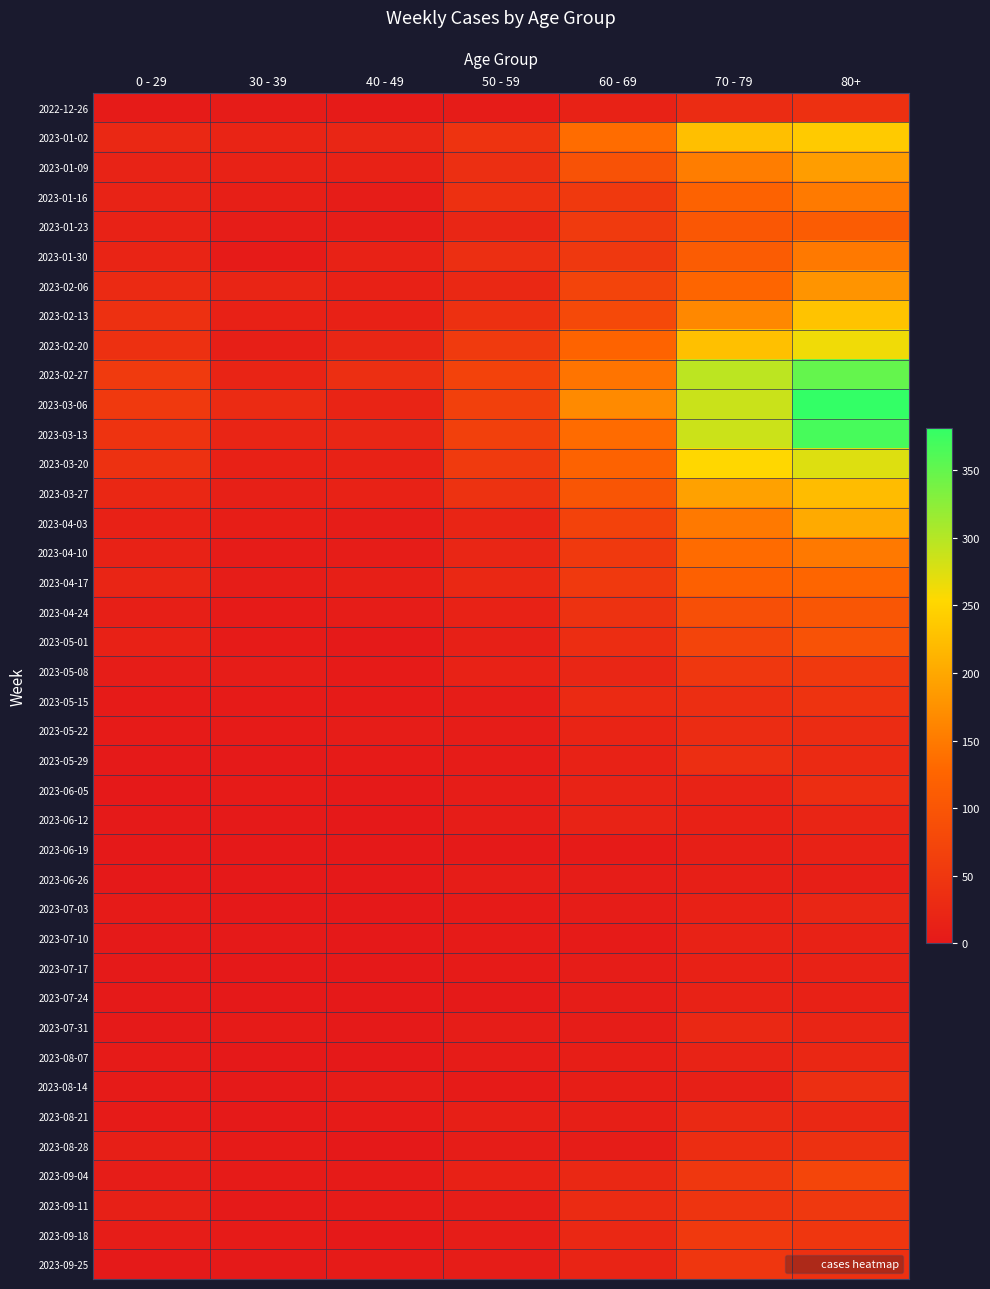

Reading right to left, extract all data points from this chart.

2022-12-26: 80+=38	70 - 79=32	60 - 69=16	50 - 59=5	40 - 49=4	30 - 39=5	0 - 29=4
2023-01-02: 80+=238	70 - 79=226	60 - 69=134	50 - 59=44	40 - 49=21	30 - 39=18	0 - 29=26
2023-01-09: 80+=189	70 - 79=153	60 - 69=94	50 - 59=37	40 - 49=16	30 - 39=15	0 - 29=17
2023-01-16: 80+=150	70 - 79=121	60 - 69=54	50 - 59=38	40 - 49=8	30 - 39=11	0 - 29=17
2023-01-23: 80+=111	70 - 79=104	60 - 69=55	50 - 59=21	40 - 49=8	30 - 39=6	0 - 29=15
2023-01-30: 80+=149	70 - 79=112	60 - 69=51	50 - 59=37	40 - 49=15	30 - 39=4	0 - 29=18
2023-02-06: 80+=179	70 - 79=127	60 - 69=72	50 - 59=26	40 - 49=14	30 - 39=20	0 - 29=28
2023-02-13: 80+=230	70 - 79=165	60 - 69=80	50 - 59=38	40 - 49=13	30 - 39=14	0 - 29=39
2023-02-20: 80+=263	70 - 79=227	60 - 69=123	50 - 59=55	40 - 49=23	30 - 39=10	0 - 29=38
2023-02-27: 80+=350	70 - 79=295	60 - 69=143	50 - 59=68	40 - 49=36	30 - 39=18	0 - 29=55
2023-03-06: 80+=381	70 - 79=287	60 - 69=167	50 - 59=65	40 - 49=19	30 - 39=30	0 - 29=54
2023-03-13: 80+=368	70 - 79=286	60 - 69=133	50 - 59=65	40 - 49=23	30 - 39=20	0 - 29=44
2023-03-20: 80+=275	70 - 79=253	60 - 69=122	50 - 59=55	40 - 49=16	30 - 39=13	0 - 29=40
2023-03-27: 80+=223	70 - 79=193	60 - 69=99	50 - 59=41	40 - 49=16	30 - 39=12	0 - 29=24
2023-04-03: 80+=203	70 - 79=149	60 - 69=69	50 - 59=20	40 - 49=8	30 - 39=9	0 - 29=13
2023-04-10: 80+=149	70 - 79=133	60 - 69=54	50 - 59=23	40 - 49=8	30 - 39=5	0 - 29=15
2023-04-17: 80+=126	70 - 79=117	60 - 69=54	50 - 59=25	40 - 49=11	30 - 39=8	0 - 29=20
2023-04-24: 80+=101	70 - 79=90	60 - 69=41	50 - 59=16	40 - 49=7	30 - 39=3	0 - 29=11
2023-05-01: 80+=95	70 - 79=71	60 - 69=33	50 - 59=12	40 - 49=2	30 - 39=4	0 - 29=13
2023-05-08: 80+=54	70 - 79=50	60 - 69=23	50 - 59=15	40 - 49=4	30 - 39=6	0 - 29=8
2023-05-15: 80+=44	70 - 79=35	60 - 69=29	50 - 59=7	40 - 49=3	30 - 39=4	0 - 29=4
2023-05-22: 80+=32	70 - 79=32	60 - 69=18	50 - 59=6	40 - 49=6	30 - 39=3	0 - 29=3
2023-05-29: 80+=29	70 - 79=35	60 - 69=15	50 - 59=5	40 - 49=3	30 - 39=2	0 - 29=2
2023-06-05: 80+=33	70 - 79=17	60 - 69=17	50 - 59=6	40 - 49=2	30 - 39=3	0 - 29=1
2023-06-12: 80+=20	70 - 79=13	60 - 69=17	50 - 59=6	40 - 49=1	30 - 39=2	0 - 29=2
2023-06-19: 80+=16	70 - 79=10	60 - 69=4	50 - 59=2	40 - 49=1	30 - 39=1	0 - 29=1
2023-06-26: 80+=11	70 - 79=11	60 - 69=7	50 - 59=6	40 - 49=0	30 - 39=1	0 - 29=1
2023-07-03: 80+=22	70 - 79=14	60 - 69=6	50 - 59=3	40 - 49=0	30 - 39=0	0 - 29=3
2023-07-10: 80+=16	70 - 79=15	60 - 69=4	50 - 59=3	40 - 49=1	30 - 39=2	0 - 29=2
2023-07-17: 80+=15	70 - 79=14	60 - 69=8	50 - 59=4	40 - 49=0	30 - 39=0	0 - 29=2
2023-07-24: 80+=13	70 - 79=16	60 - 69=7	50 - 59=2	40 - 49=1	30 - 39=1	0 - 29=2
2023-07-31: 80+=20	70 - 79=26	60 - 69=8	50 - 59=8	40 - 49=2	30 - 39=3	0 - 29=2
2023-08-07: 80+=24	70 - 79=17	60 - 69=9	50 - 59=5	40 - 49=0	30 - 39=1	0 - 29=4
2023-08-14: 80+=36	70 - 79=12	60 - 69=9	50 - 59=3	40 - 49=5	30 - 39=2	0 - 29=4
2023-08-21: 80+=26	70 - 79=27	60 - 69=10	50 - 59=10	40 - 49=4	30 - 39=2	0 - 29=3
2023-08-28: 80+=40	70 - 79=33	60 - 69=8	50 - 59=6	40 - 49=1	30 - 39=3	0 - 29=11
2023-09-04: 80+=74	70 - 79=50	60 - 69=26	50 - 59=13	40 - 49=3	30 - 39=4	0 - 29=8
2023-09-11: 80+=51	70 - 79=45	60 - 69=30	50 - 59=6	40 - 49=3	30 - 39=2	0 - 29=12
2023-09-18: 80+=49	70 - 79=54	60 - 69=26	50 - 59=6	40 - 49=1	30 - 39=3	0 - 29=8
2023-09-25: 80+=38	70 - 79=49	60 - 69=19	50 - 59=7	40 - 49=3	30 - 39=2	0 - 29=2